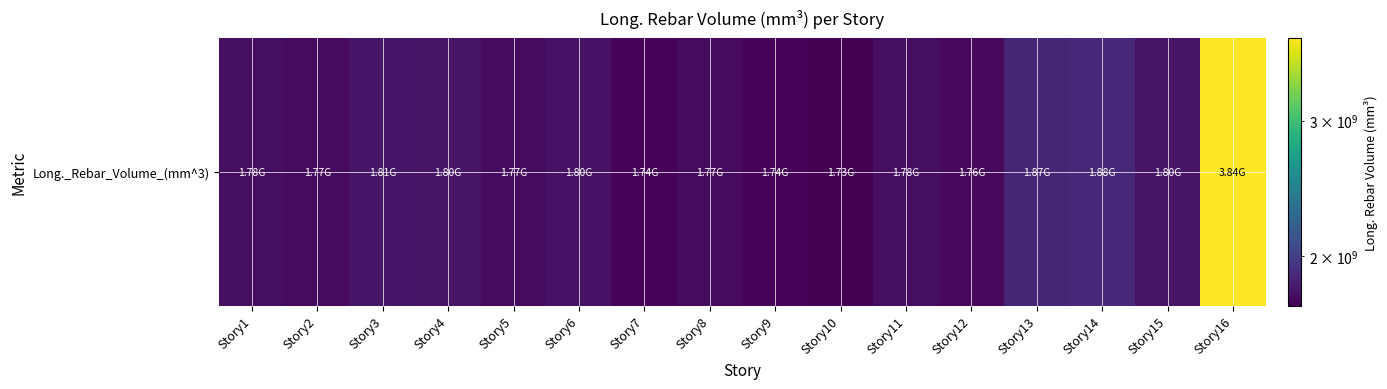

Reading left to right, extract all data points from this chart.

1777006451.6	1767096000.0	1808901290.3	1797555483.9	1765496903.2	1795049419.3	1741224774.2	1767295741.9	1739394580.7	1725073548.4	1776591871.0	1761130451.6	1871974451.6	1883090322.6	1800270580.7	3840336000.0